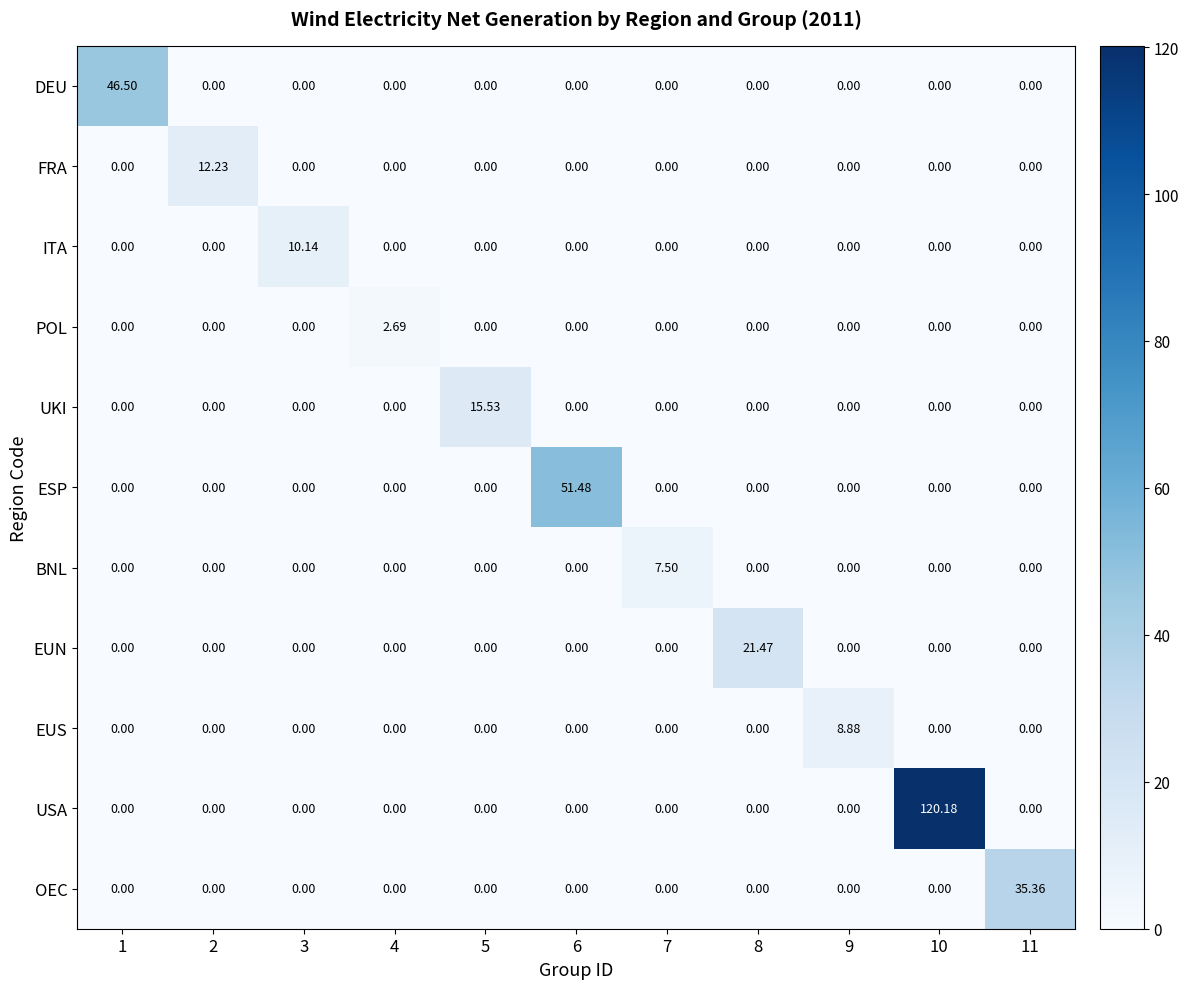

Which series has the largest total across all categories?

USA